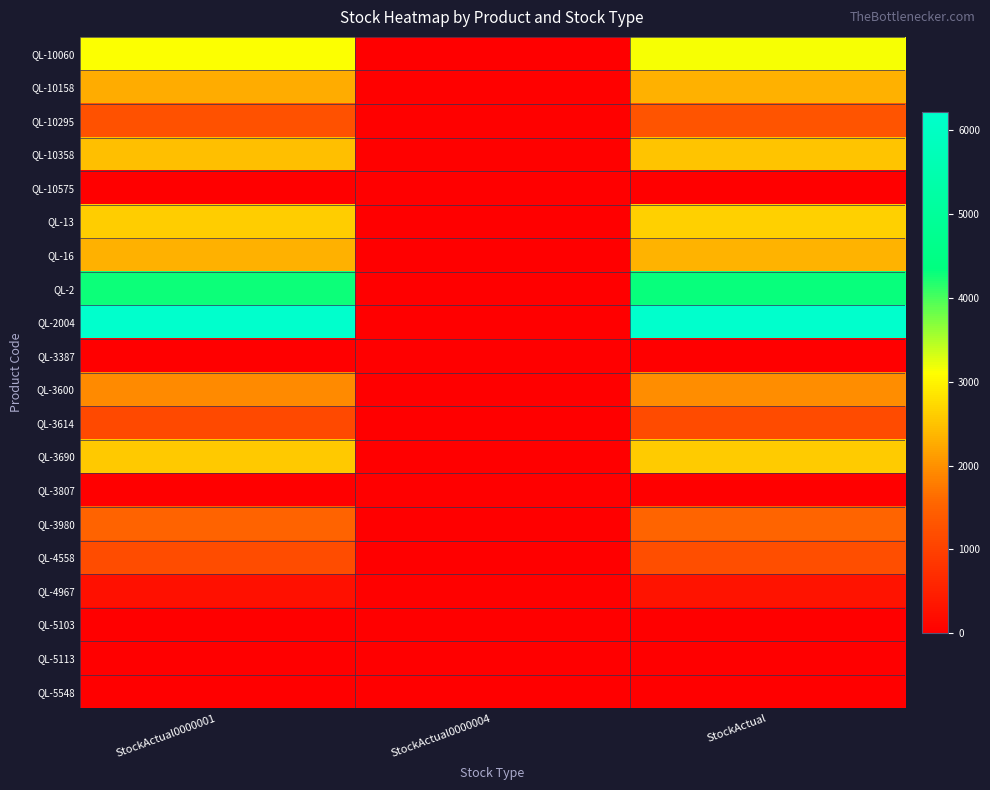

Rank the series at StockActual0000004 from lowest to highest value.

QL-3387, QL-3690, QL-10060, QL-10575, QL-13, QL-16, QL-2, QL-2004, QL-3600, QL-3614, QL-3807, QL-3980, QL-4558, QL-5103, QL-5113, QL-5548, QL-4967, QL-10158, QL-10295, QL-10358